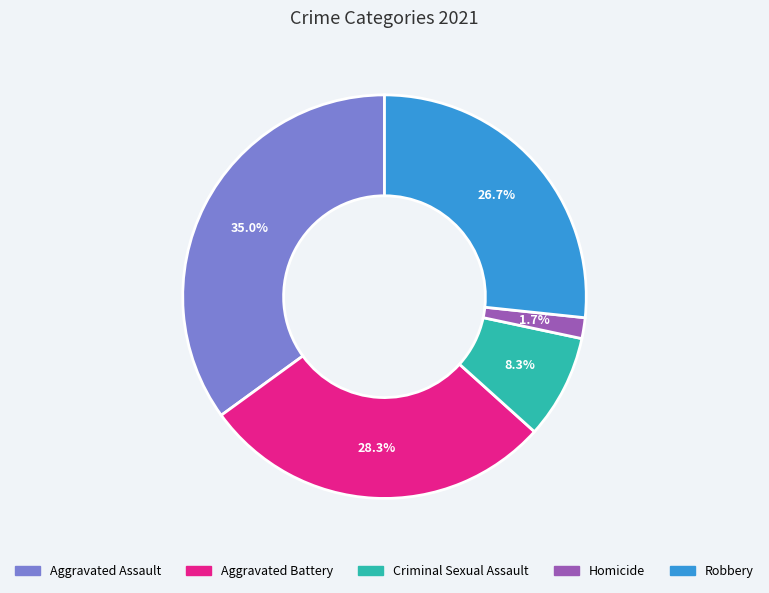

Is Aggravated Assault the majority of the pie?

No